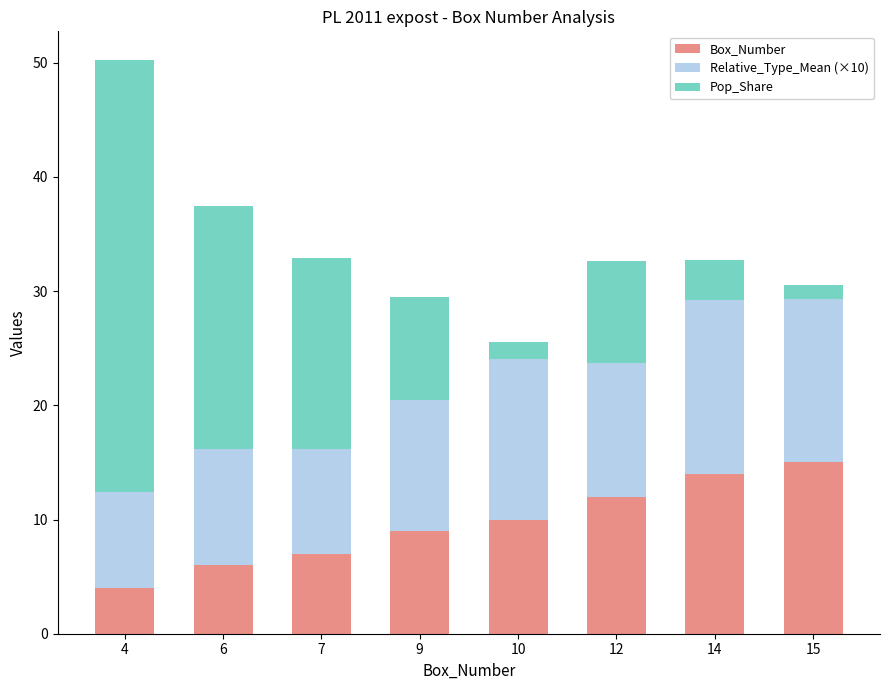

What is the total value across all series at 6?

37.5